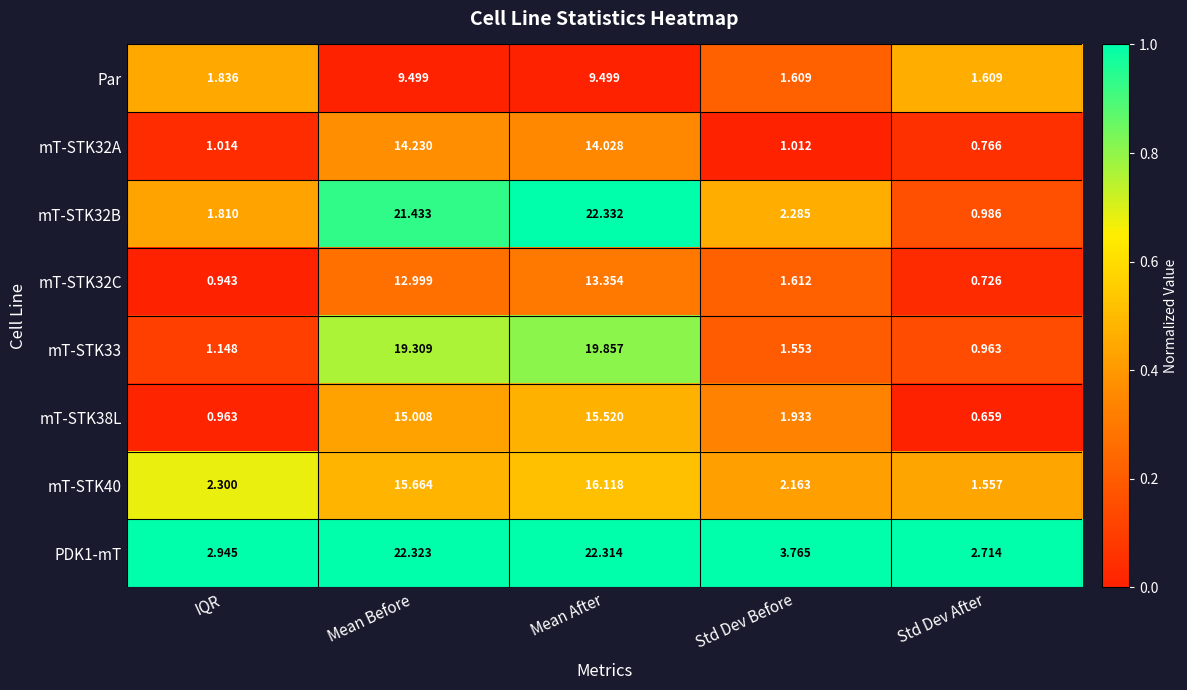

Which category has the highest value in the mT-STK32B series?

Mean After